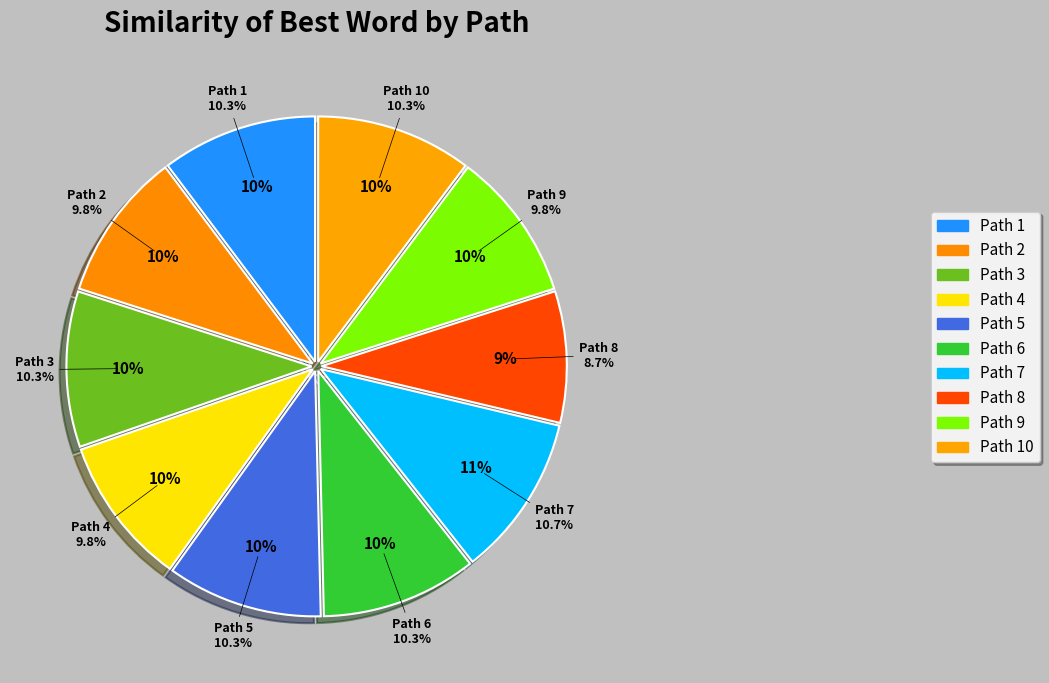

To the nearest percent, what percentage of the pie is 3?

10%